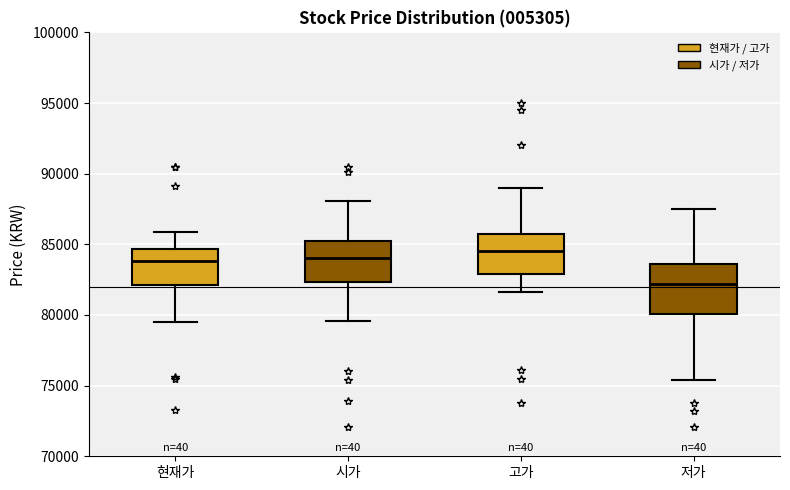

Reading left to right, transcribe this box plot: for each box, give where its median line is, the range the box spans, and where its two whiskers end, as read against the y-axis. The values are not printed on the chart, so give them approximately, as read against the axis.

현재가: median 84000, box 82000 to 84500, whiskers 79500 to 86000
시가: median 84000, box 82500 to 85000, whiskers 79500 to 88000
고가: median 84500, box 83000 to 85500, whiskers 81500 to 89000
저가: median 82000, box 80000 to 83500, whiskers 75500 to 87500